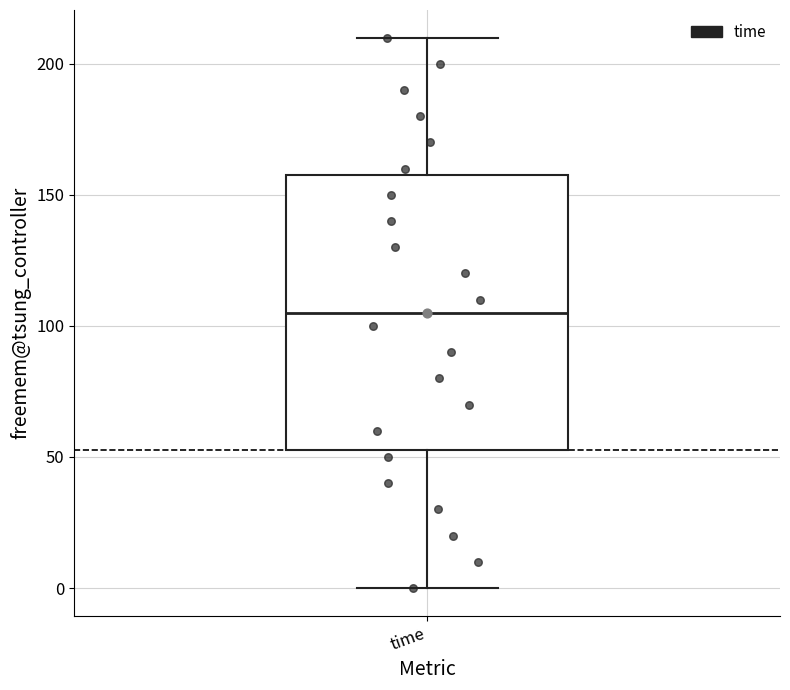

Read this box plot against the y-axis: the position of the median line, the range covered by the box, and the ends of both whiskers. The values are not printed on the chart, so give them approximately, as read against the axis.

median 105, box 55 to 160, whiskers 0 to 210